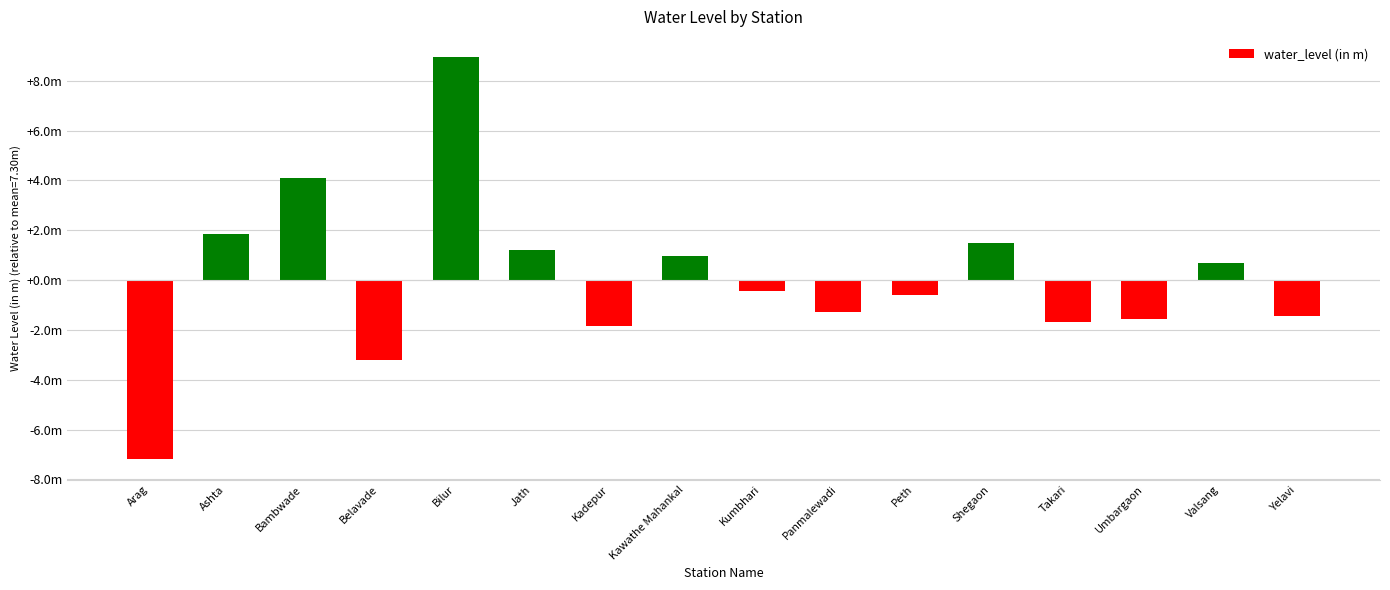

The value at Belavade is -3.2. True or false?

True